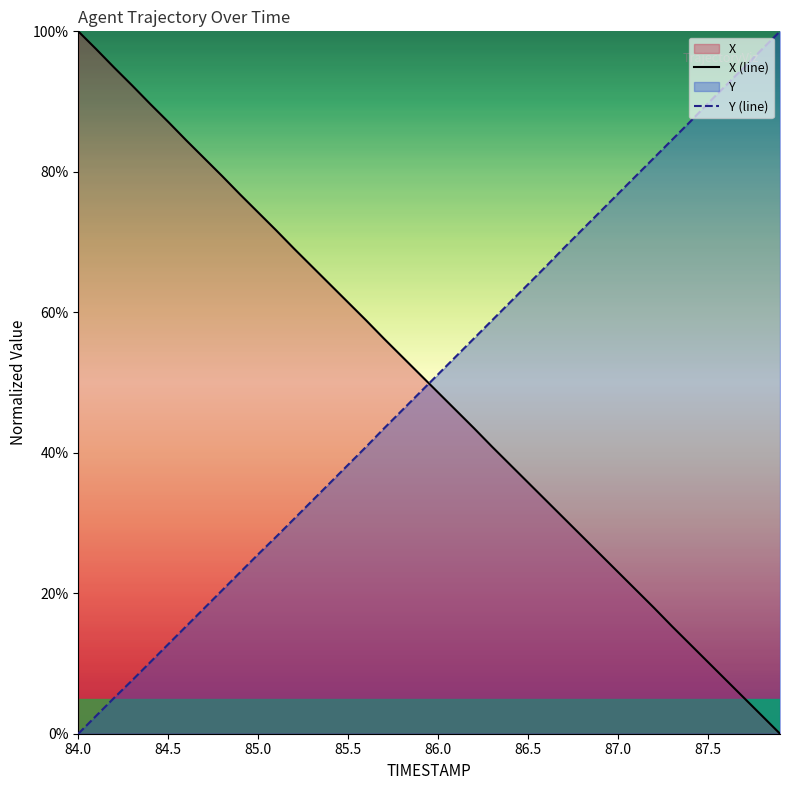

Rank the series by their maximum value, from highest to lowest.

X, Y